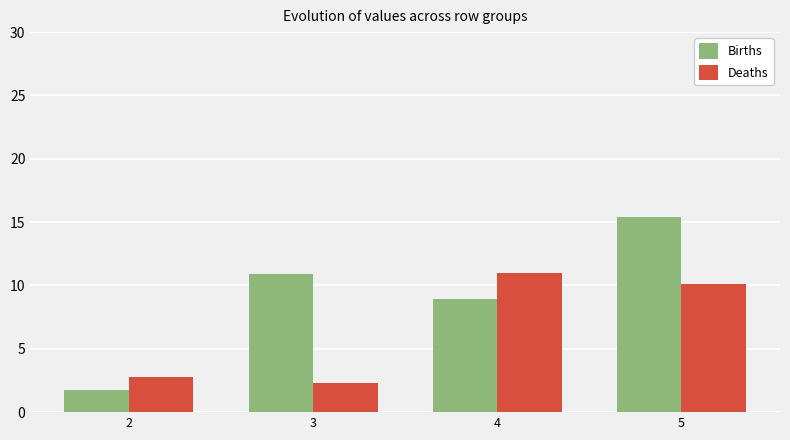

Reading left to right, extract all data points from this chart.

Births: 1.8	10.9	9.0	15.4
Deaths: 2.8	2.3	11.0	10.1